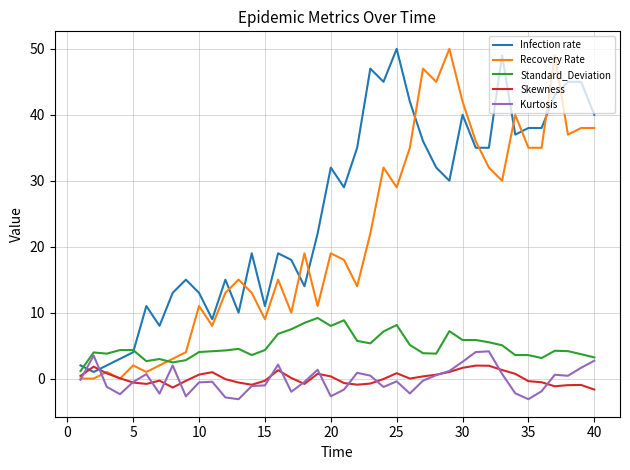

Which series has the widest spread of values?

Recovery Rate